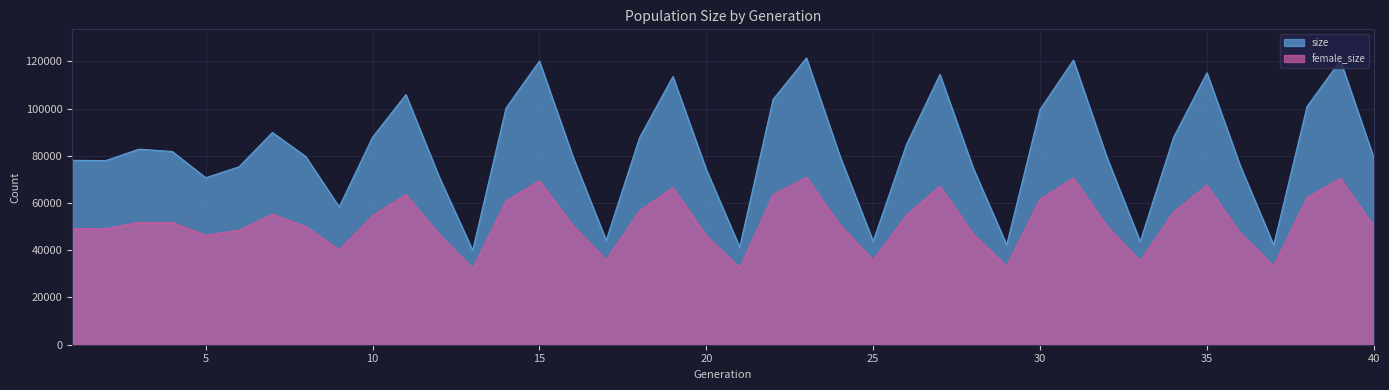

At which label does size first exceed 80013?

3